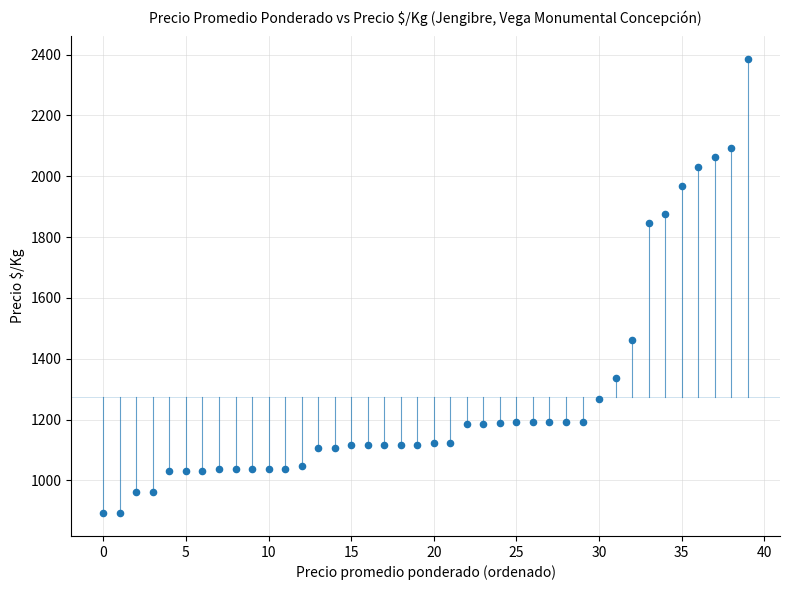

What is the range of Y values (max minus min)?

1493